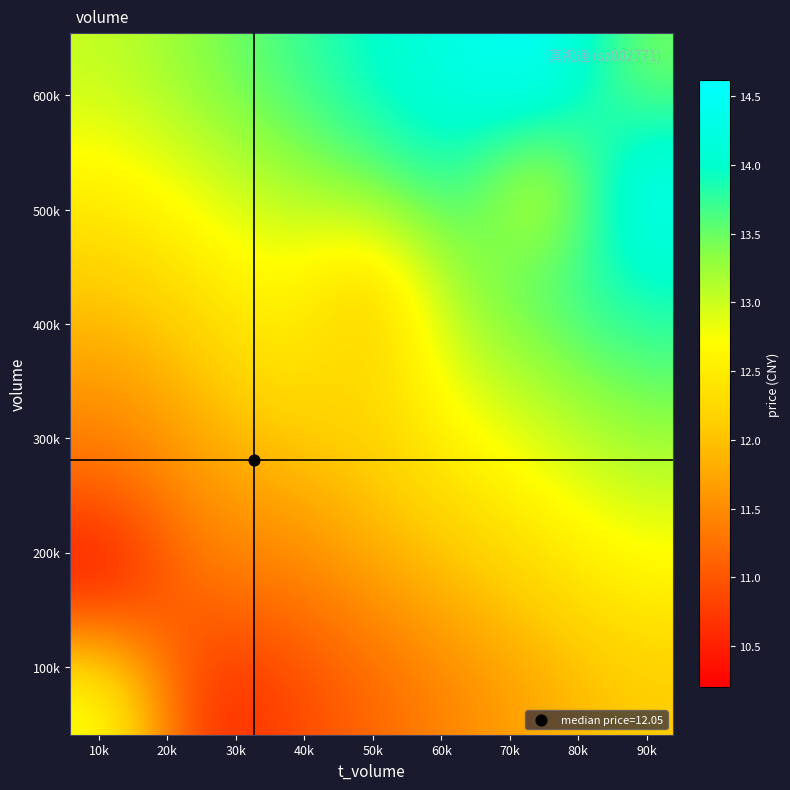

At how many categories does at least one series exceed 13?

7